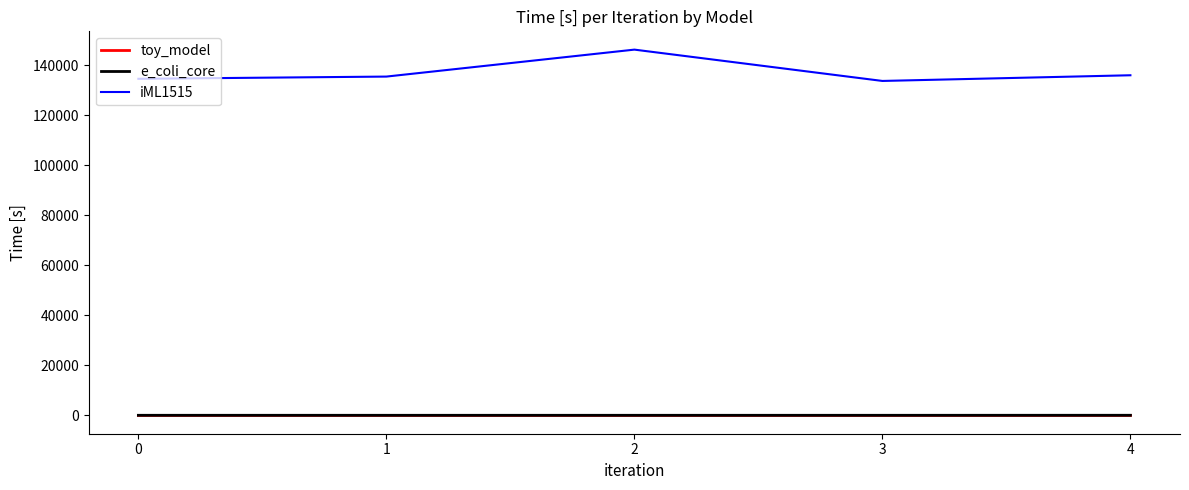

True or false: e_coli_core and iML1515 intersect in this chart.

False